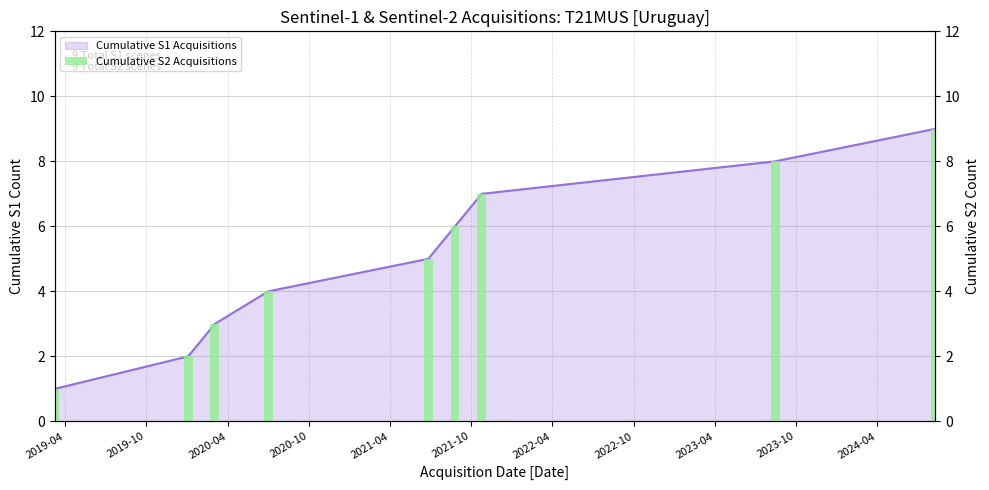

True or false: the data shows 11 at 2021-10.

False